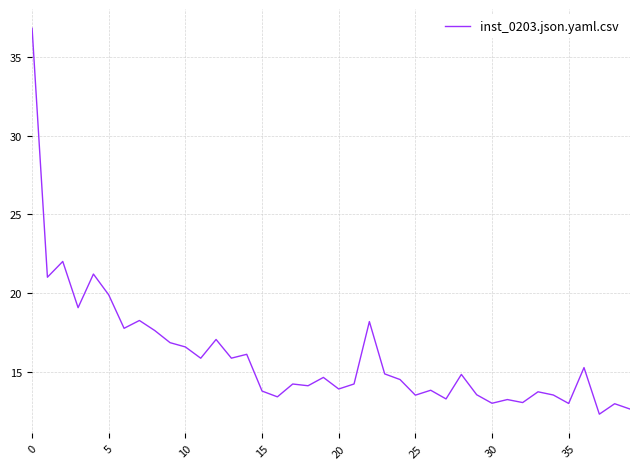

How many categories are shown in the chart?

40